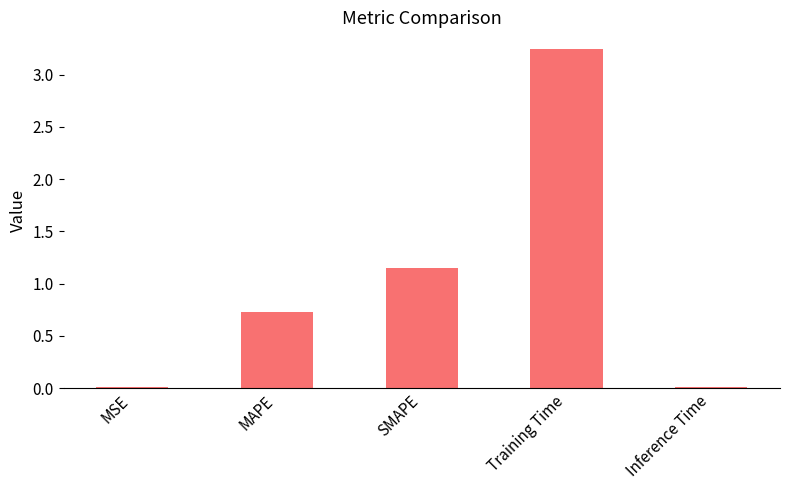

Are the bars horizontal?

No